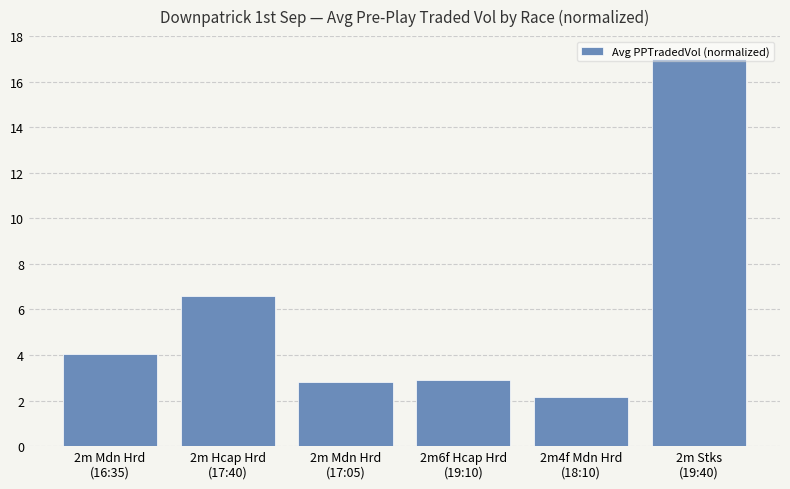

What is the difference between the maximum and second lowest values?

14.2